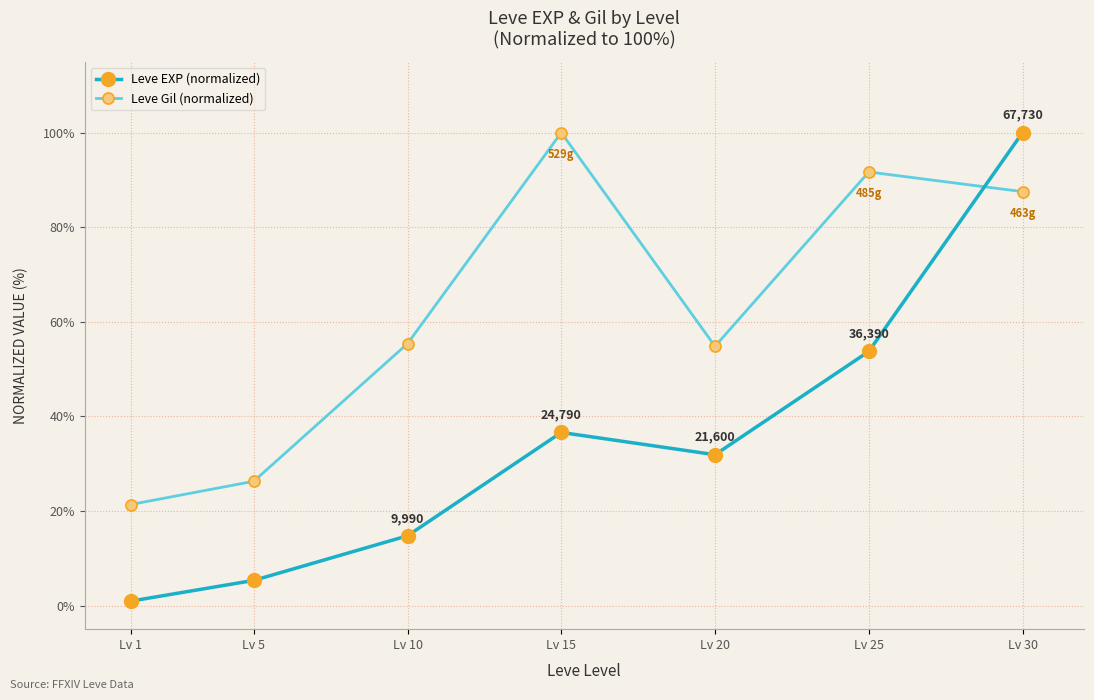

Reading right to left, list all the values displayed in this chart.

Leve EXP (normalized): 100.0	53.7	31.9	36.6	14.7	5.3	0.9
Leve Gil (normalized): 87.5	91.7	54.8	100.0	55.4	26.3	21.4